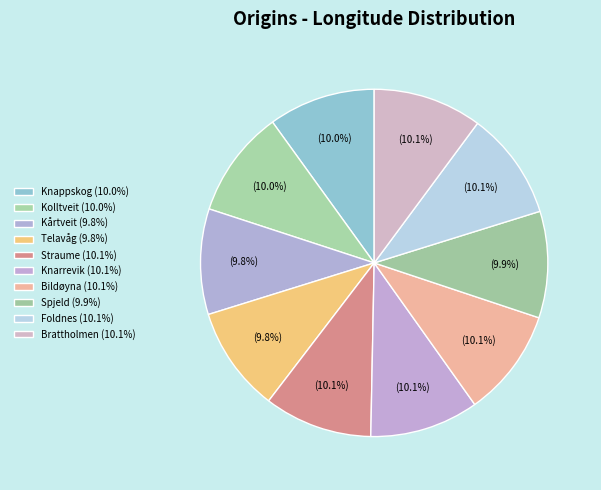

What is the largest slice in the pie chart?

Knarrevik